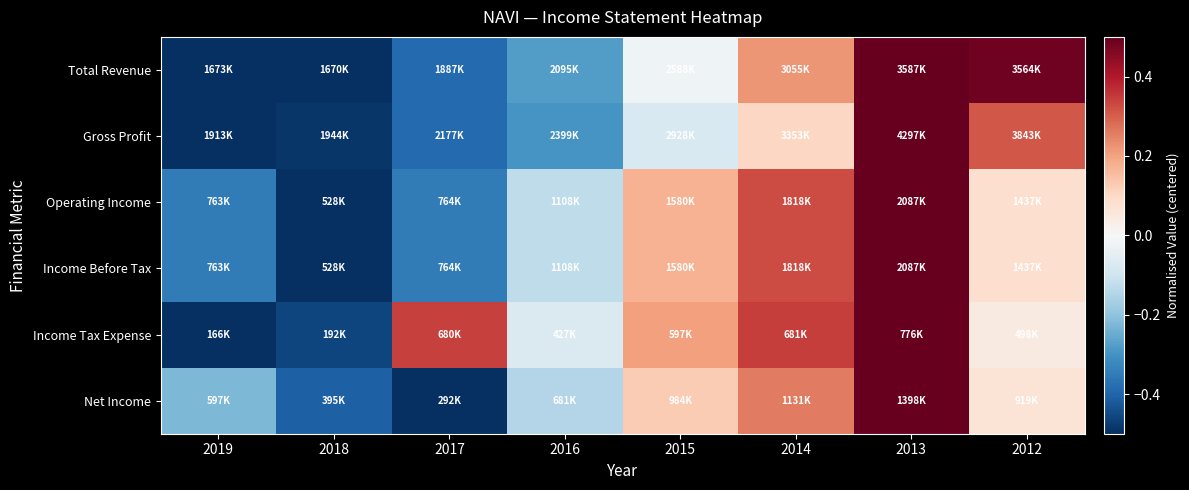

Reading left to right, extract all data points from this chart.

Total Revenue: 2019=-0.5	2018=-0.5	2017=-0.4	2016=-0.3	2015=-0.0	2014=0.2	2013=0.5	2012=0.5
Gross Profit: 2019=-0.5	2018=-0.5	2017=-0.4	2016=-0.3	2015=-0.1	2014=0.1	2013=0.5	2012=0.3
Operating Income: 2019=-0.3	2018=-0.5	2017=-0.3	2016=-0.1	2015=0.2	2014=0.3	2013=0.5	2012=0.1
Income Before Tax: 2019=-0.3	2018=-0.5	2017=-0.3	2016=-0.1	2015=0.2	2014=0.3	2013=0.5	2012=0.1
Income Tax Expense: 2019=-0.5	2018=-0.5	2017=0.3	2016=-0.1	2015=0.2	2014=0.3	2013=0.5	2012=0.0
Net Income: 2019=-0.2	2018=-0.4	2017=-0.5	2016=-0.1	2015=0.1	2014=0.3	2013=0.5	2012=0.1